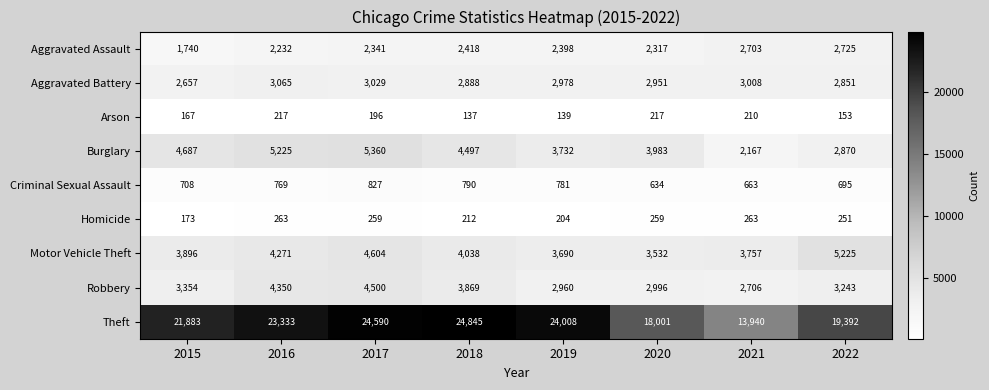

Is it true that Aggravated Battery equals 5156 at 2018?

False